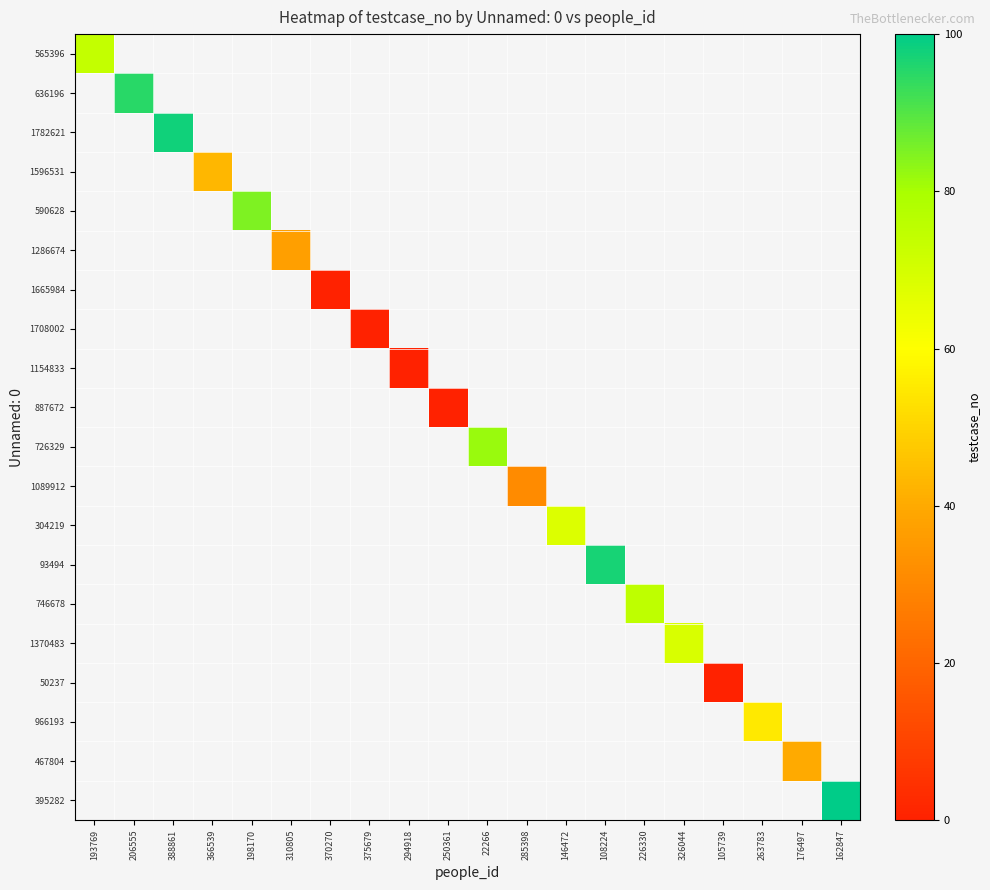

Which has a higher value, 375679 or 294918?

294918